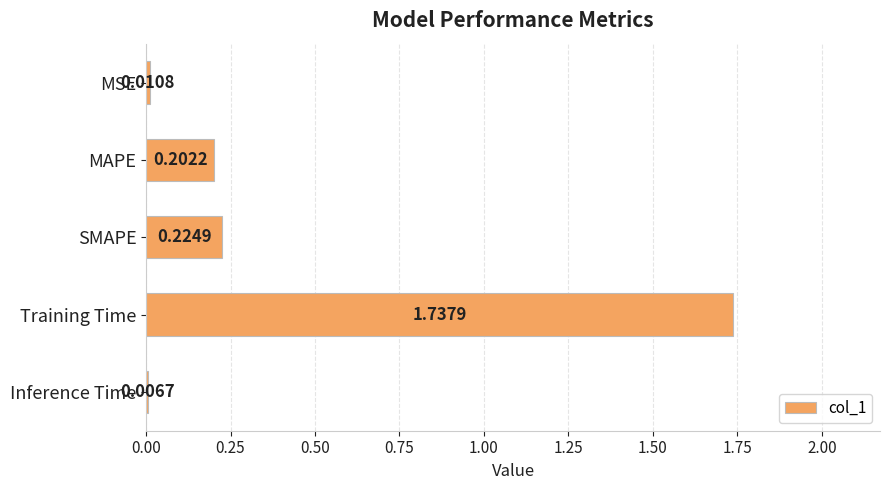

What is the label of the 3rd bar from the top?

SMAPE